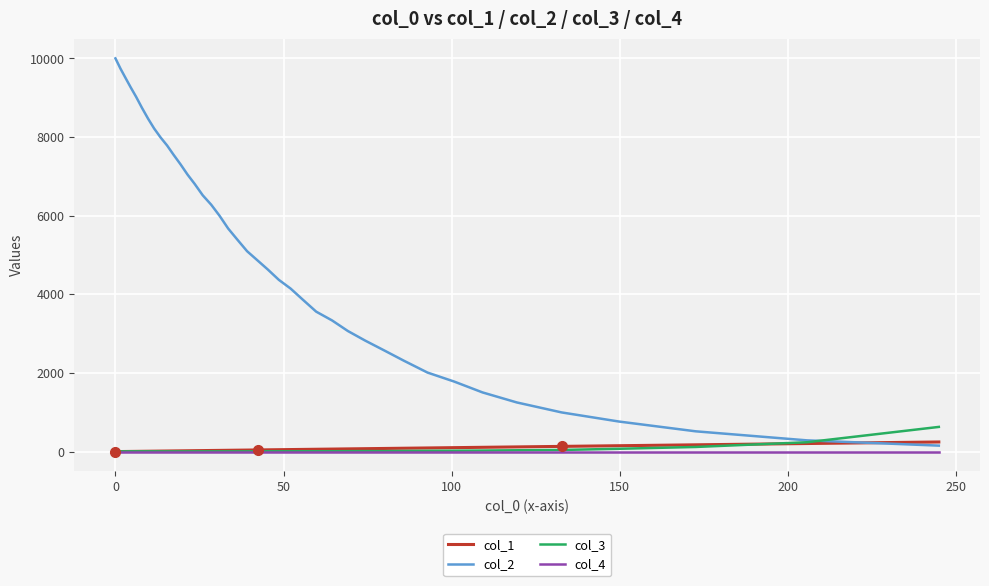

Which series has the largest total across all categories?

col_2